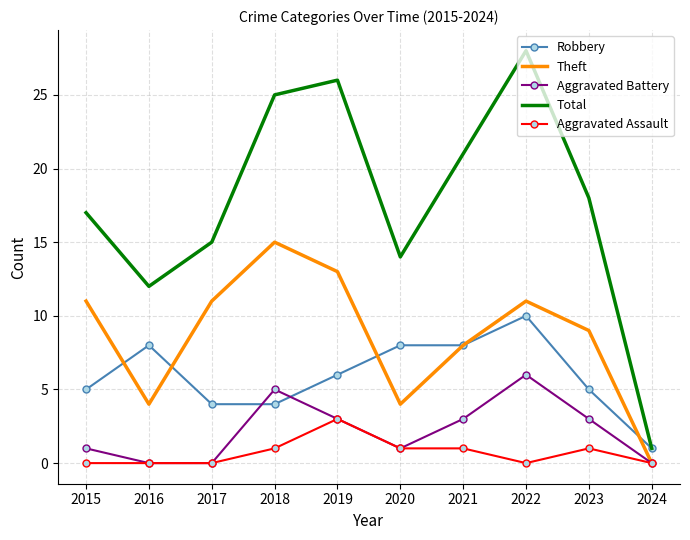

Which category has the highest value in the Theft series?

2018